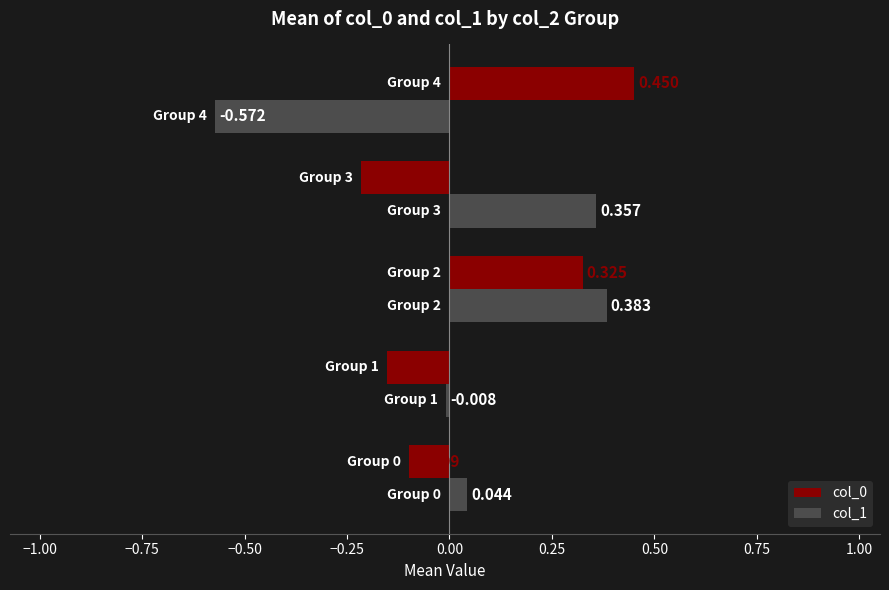

What is the minimum value for col_1?

-0.6